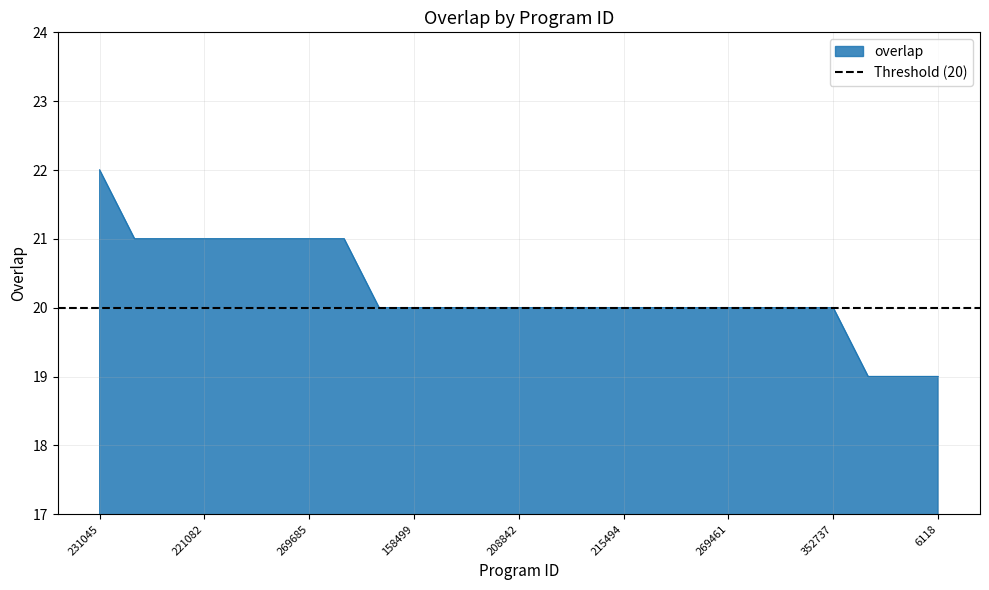

Between 215494 and 208843, which is larger?

215494